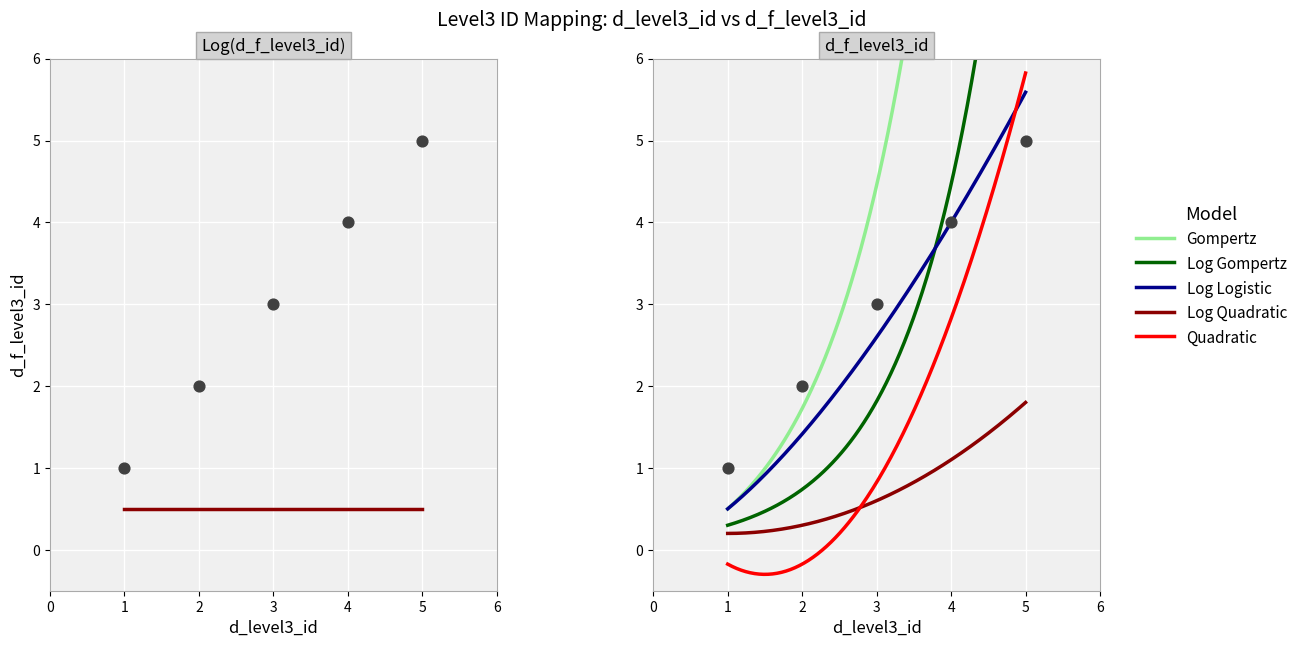

What is the ratio of the value at 1 to the value at 4?

0.2